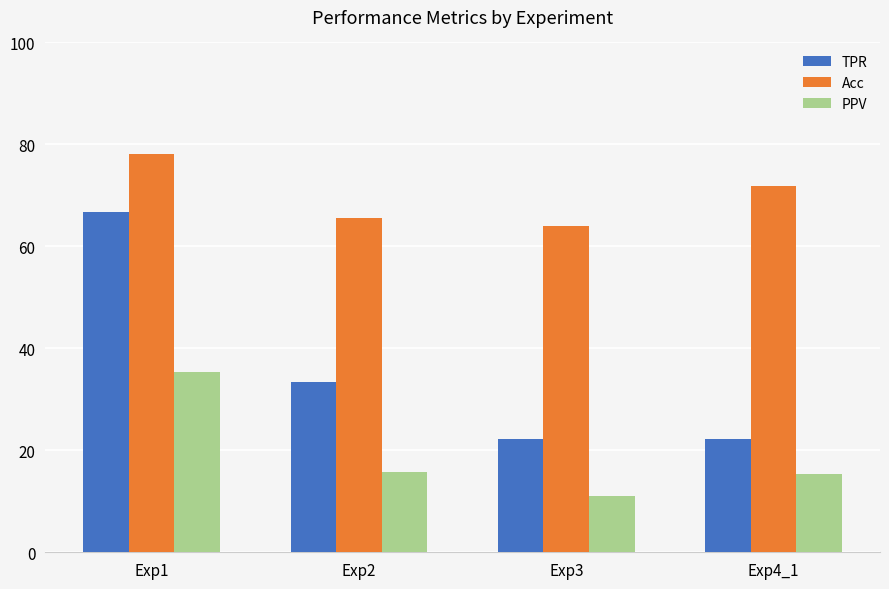

List the labels in order of Acc value, smallest first.

Exp3, Exp2, Exp4_1, Exp1